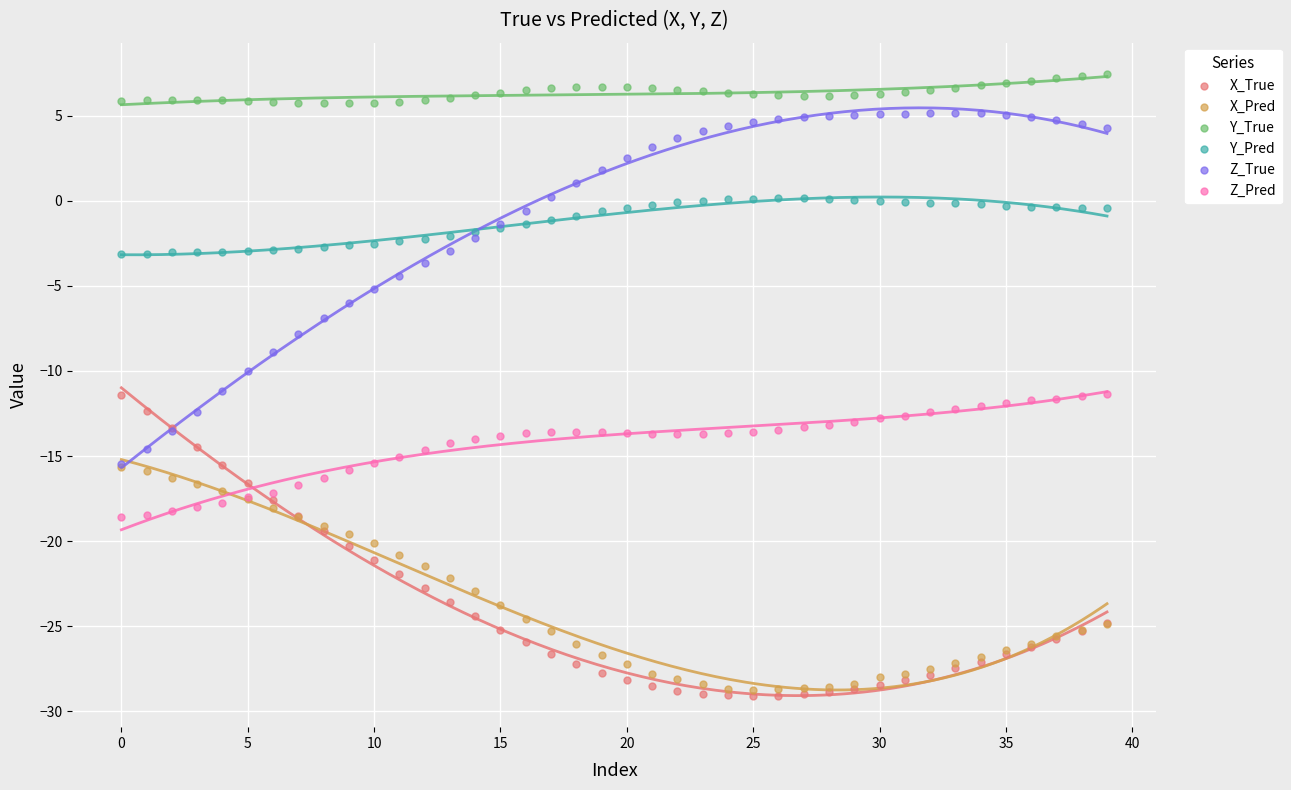

Which series has the largest Y range (max minus min)?

Z_True